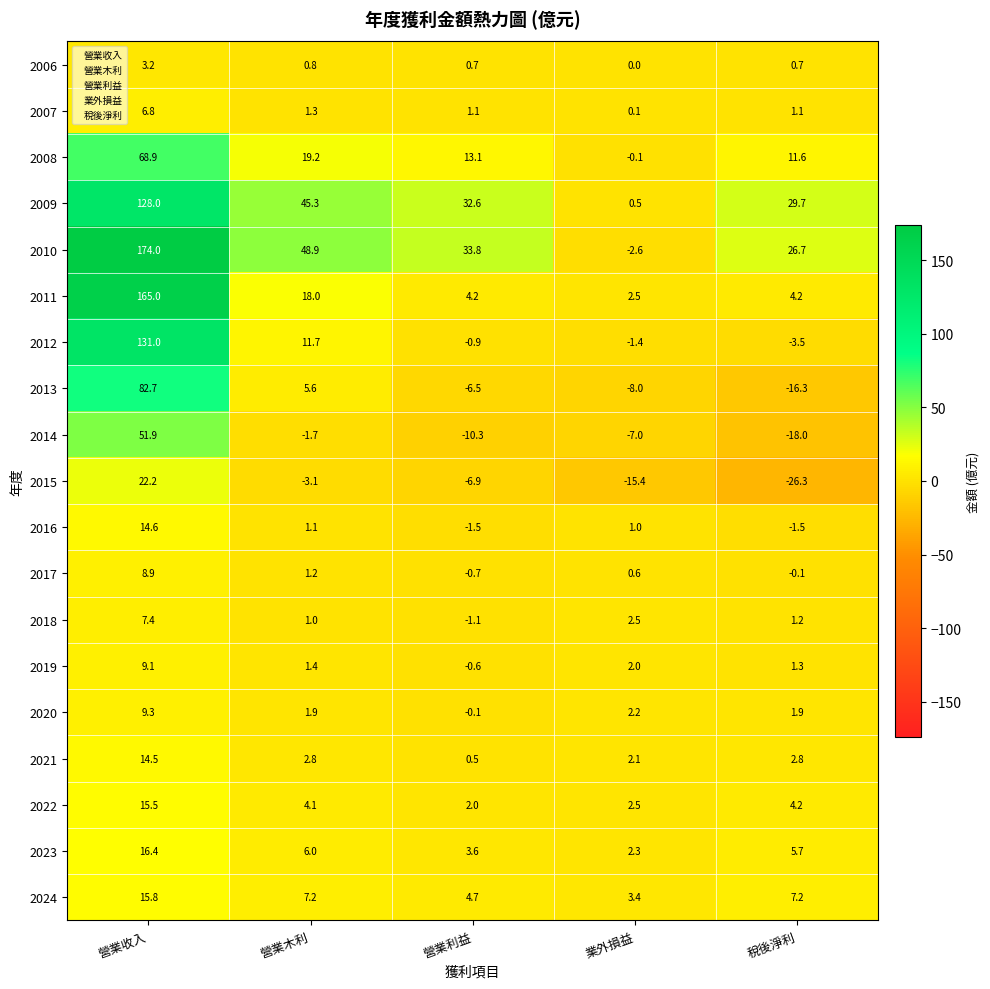

What is the total value across all series at 營業收入?

945.2